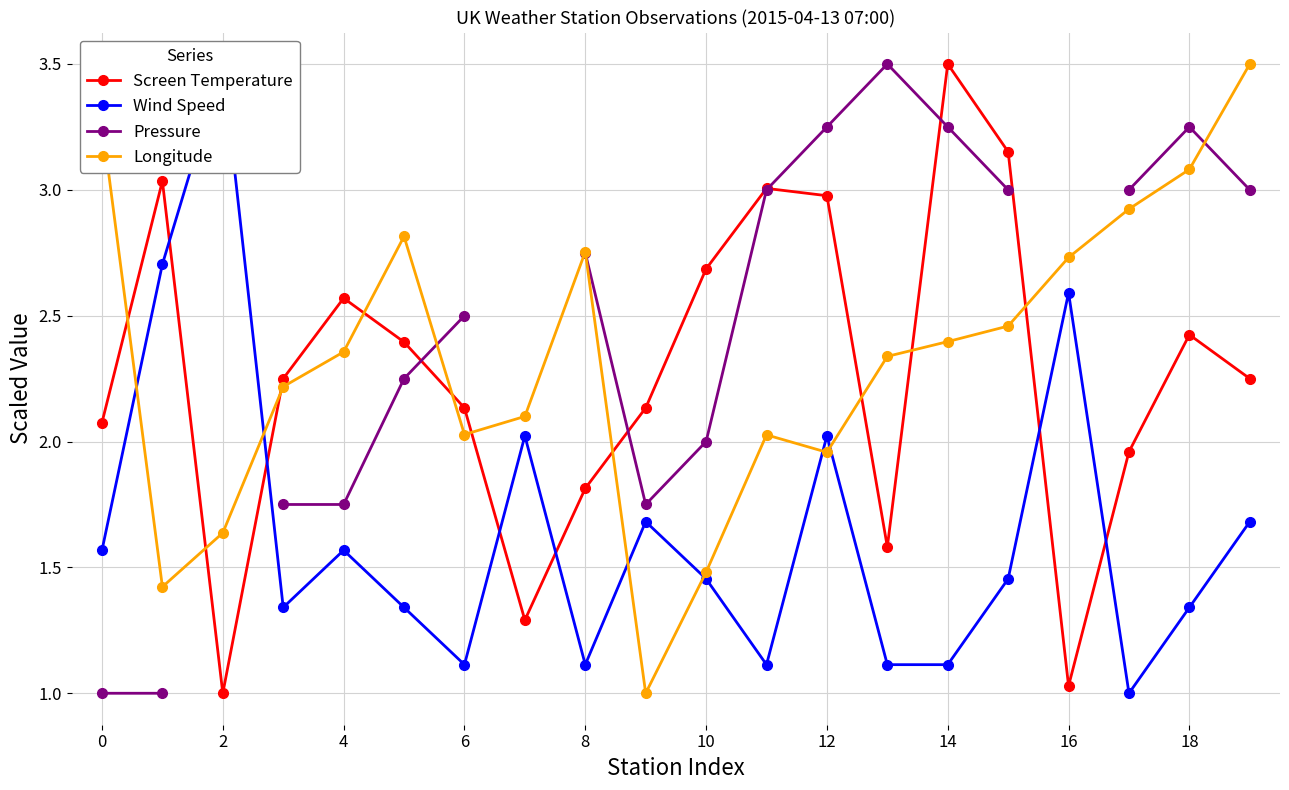

The value of Screen Temperature at 16 is 1.4. True or false?

False